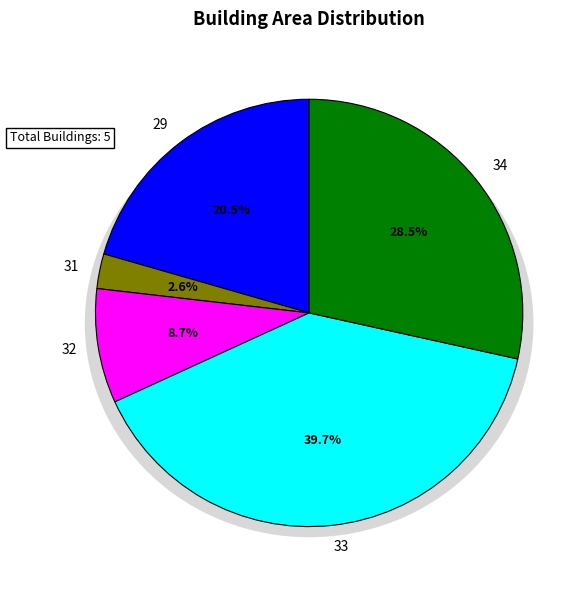

Which slice is the smallest?

31